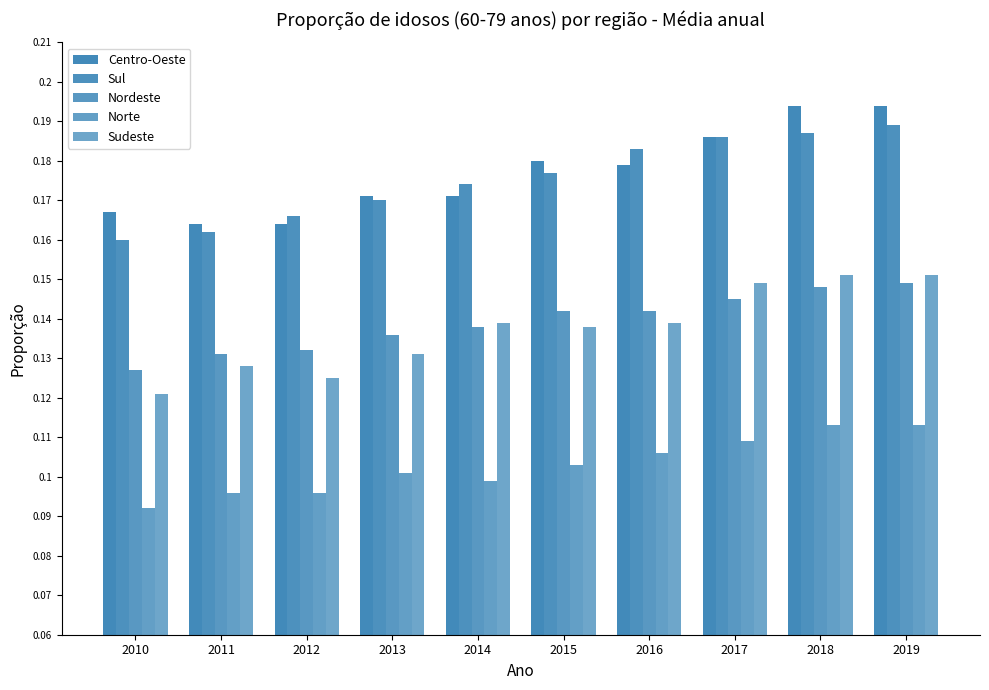

How many groups of bars are there?

10